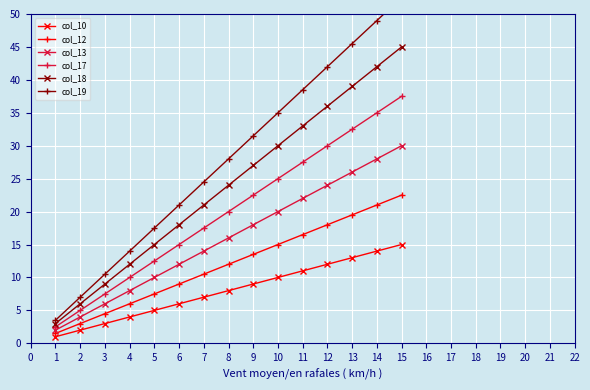

Is the value of col_13 at 8 greater than the value of col_17 at 3?

Yes